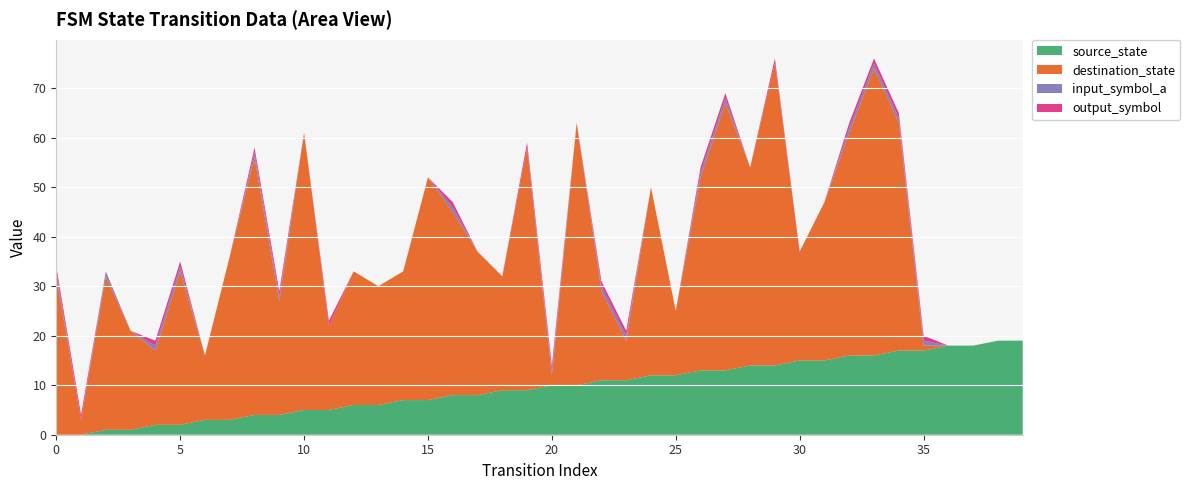

Reading left to right, what are all the values shown in this chart?

source_state: 0	0	1	1	2	2	3	3	4	4	5	5	6	6	7	7	8	8	9	9	10	10	11	11	12	12	13	13	14	14	15	15	16	16	17	17	18	18	19	19
destination_state: 32	3	31	20	15	31	13	33	52	23	56	17	27	24	26	45	37	29	23	49	2	53	18	8	38	13	39	54	40	61	22	32	45	58	46	1	0	0	0	0
input_symbol_a: 1	0	1	0	1	1	0	0	1	1	0	0	0	0	0	0	1	0	0	0	1	0	1	1	0	0	1	1	0	0	0	0	1	1	1	1	0	0	0	0
output_symbol: 1	1	0	0	1	1	0	0	1	1	0	1	0	0	0	0	1	0	0	1	1	0	1	1	0	0	1	1	0	1	0	0	1	1	1	1	0	0	0	0